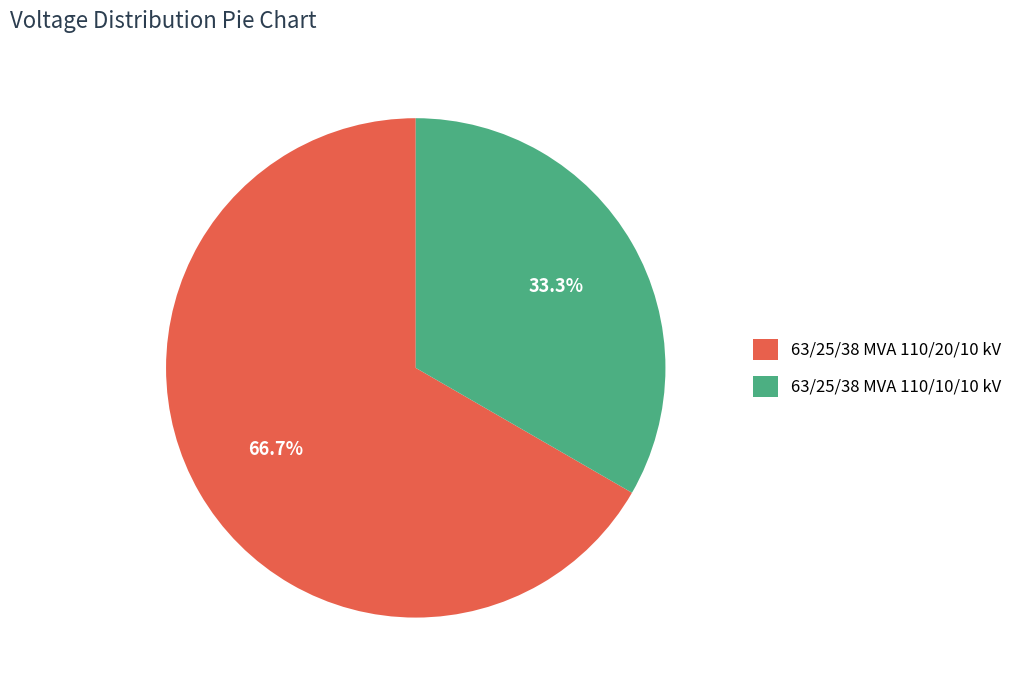

The 63/25/38 MVA 110/10/10 kV slice represents 33% of the pie. True or false?

True